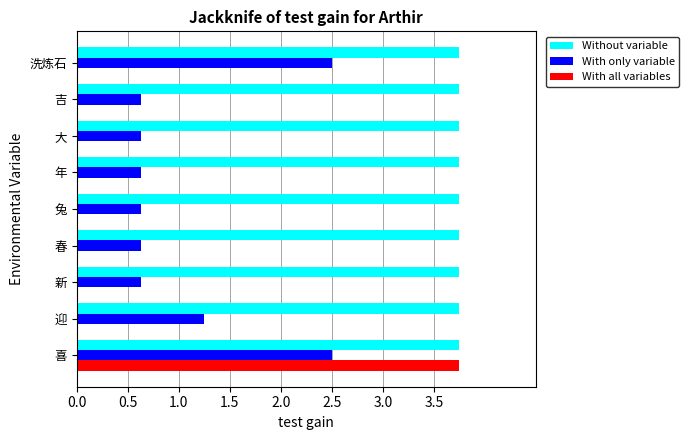

True or false: With only variable has a value of 0.6 at 新.

True